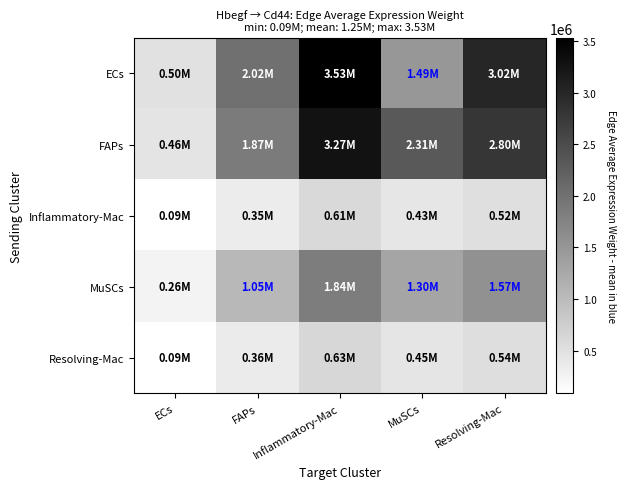

At Inflammatory-Mac, list the series in order from largest to smallest.

ECs, FAPs, MuSCs, Resolving-Mac, Inflammatory-Mac